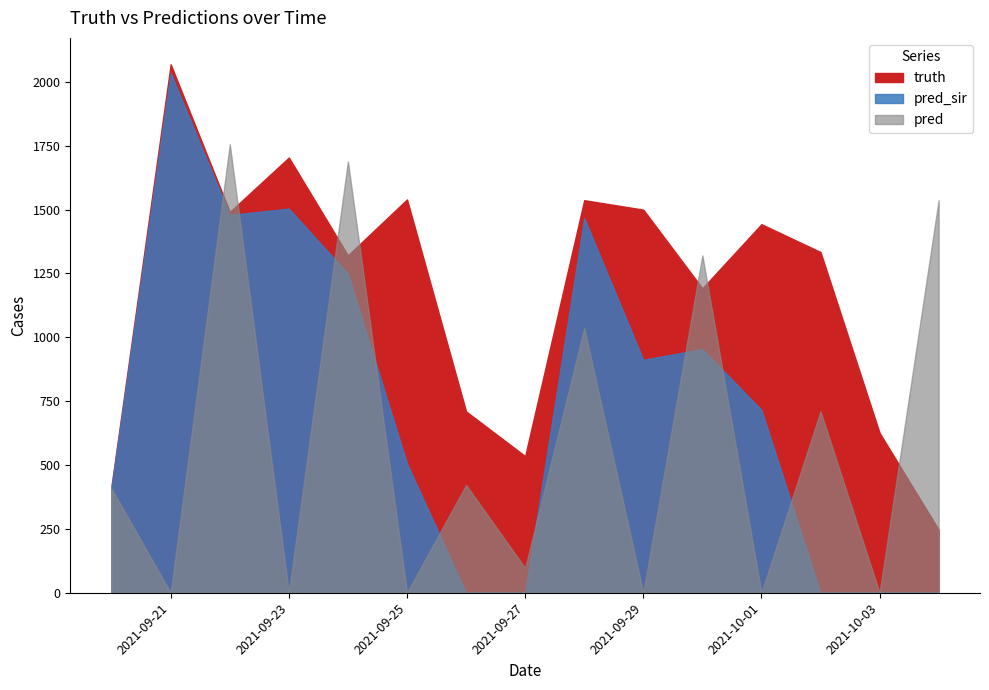

Rank the series by their maximum value, from lowest to highest.

pred, pred_sir, truth